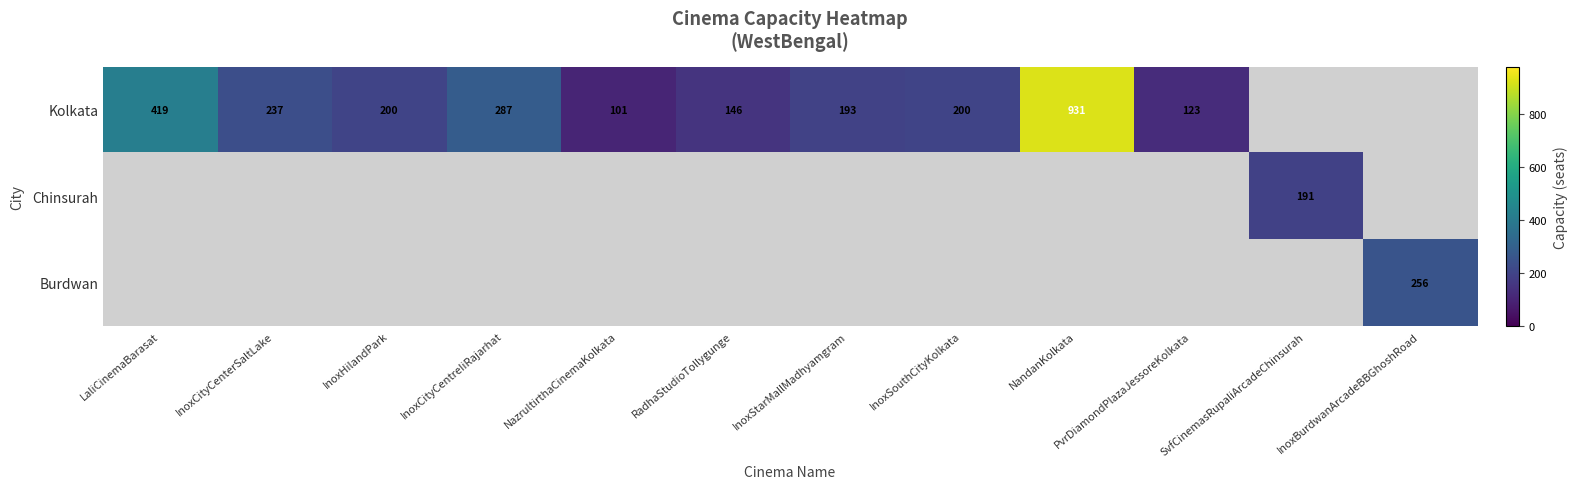

Is it true that Kolkata equals 249 at LaliCinemaBarasat?

False